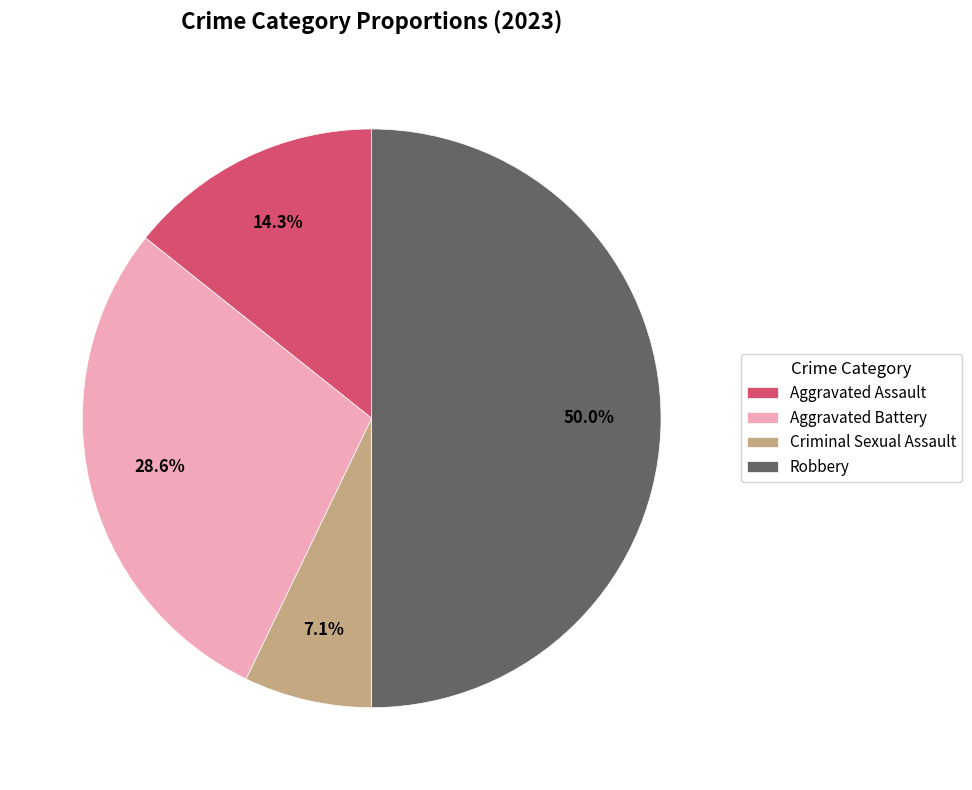

Which has a higher value, Aggravated Battery or Robbery?

Robbery